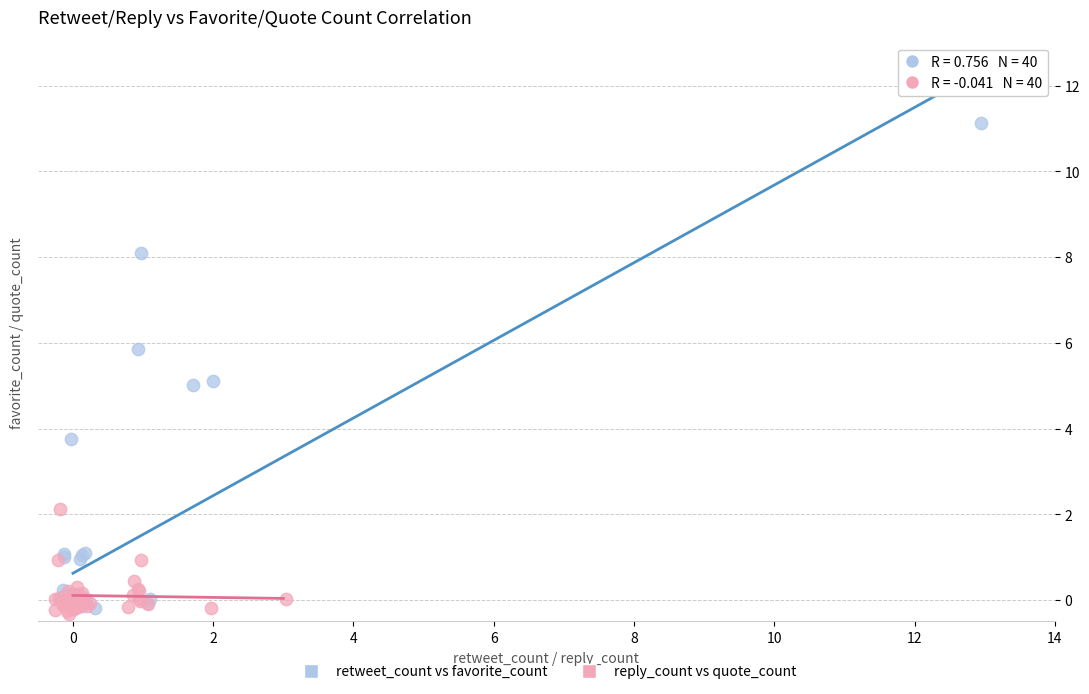

Which series reaches the maximum Y coordinate?

retweet_count vs favorite_count